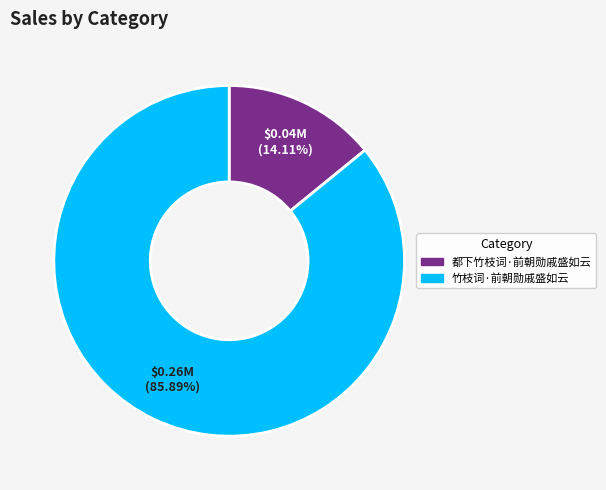

Rank the categories by value from highest to lowest.

竹枝词·前朝勋戚盛如云, 都下竹枝词·前朝勋戚盛如云